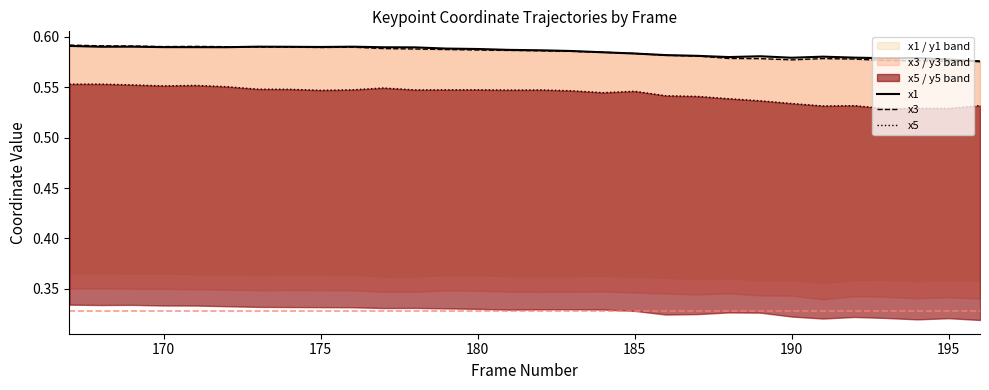

What is the minimum value for x1?

0.6